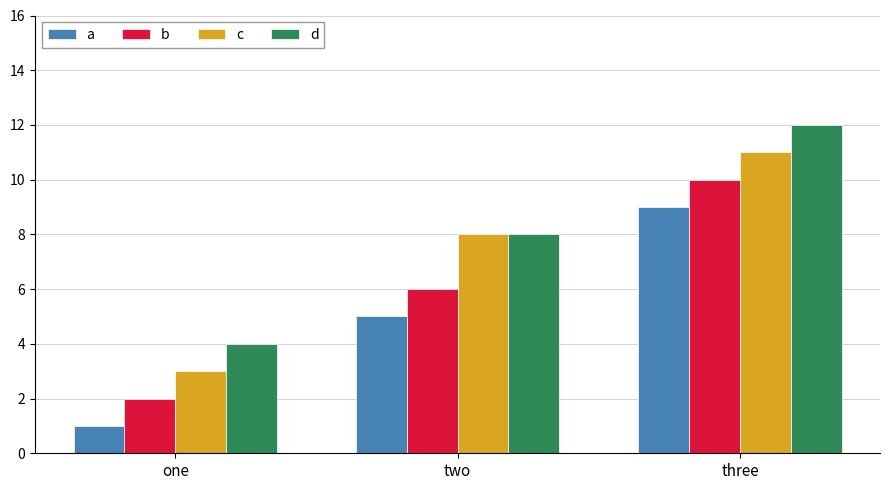

What is the difference between the c values at one and three?

8